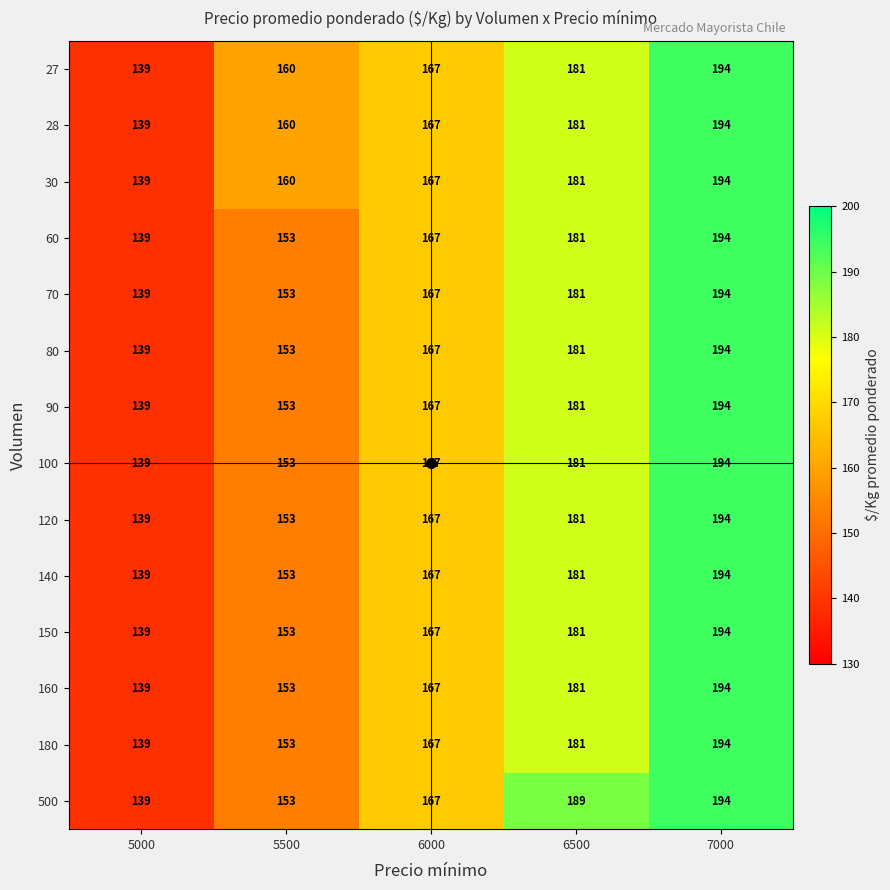

What is the difference between the highest and lowest values at 5500?

7